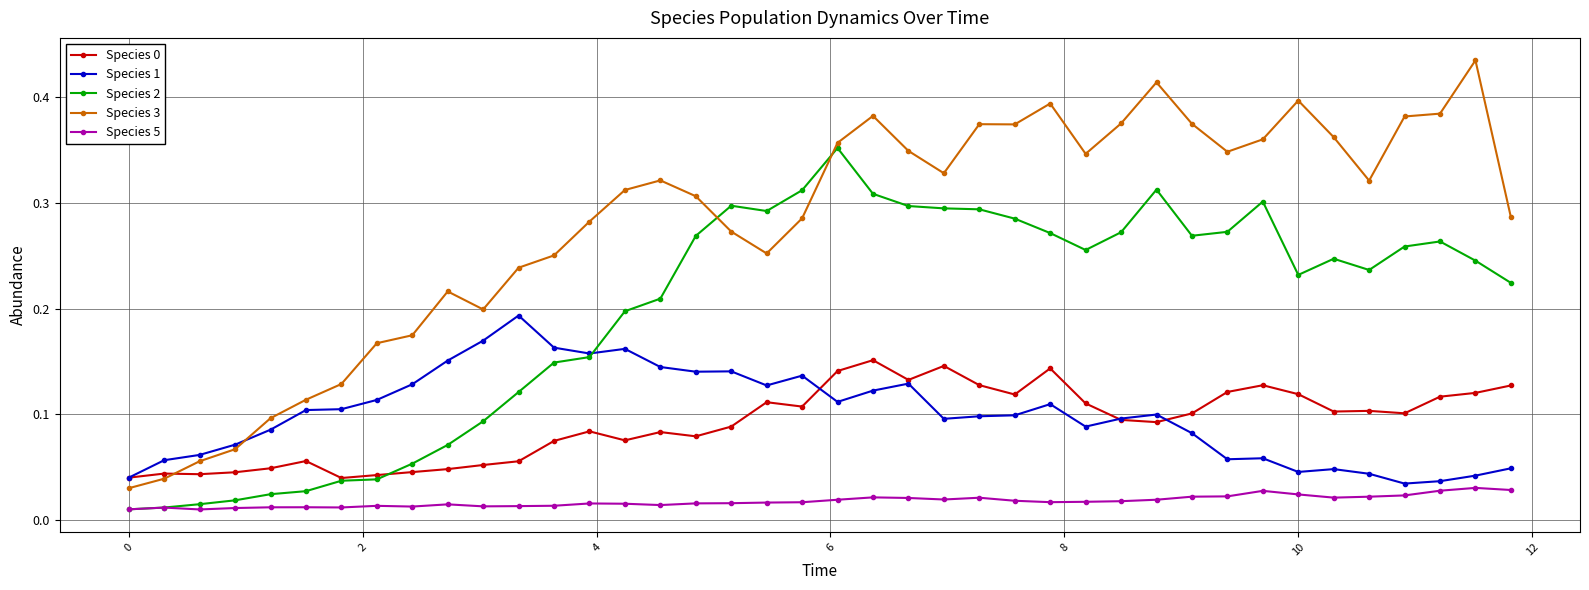

In Species 3, how many points are higher than both neighbors (excluding endpoints)?

8